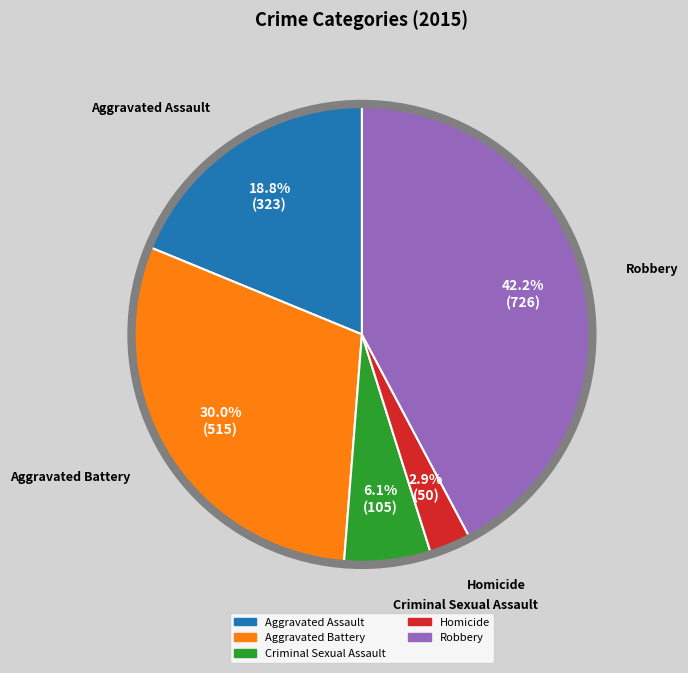

To the nearest percent, what is the difference between the largest and smallest slice percentages?

39%